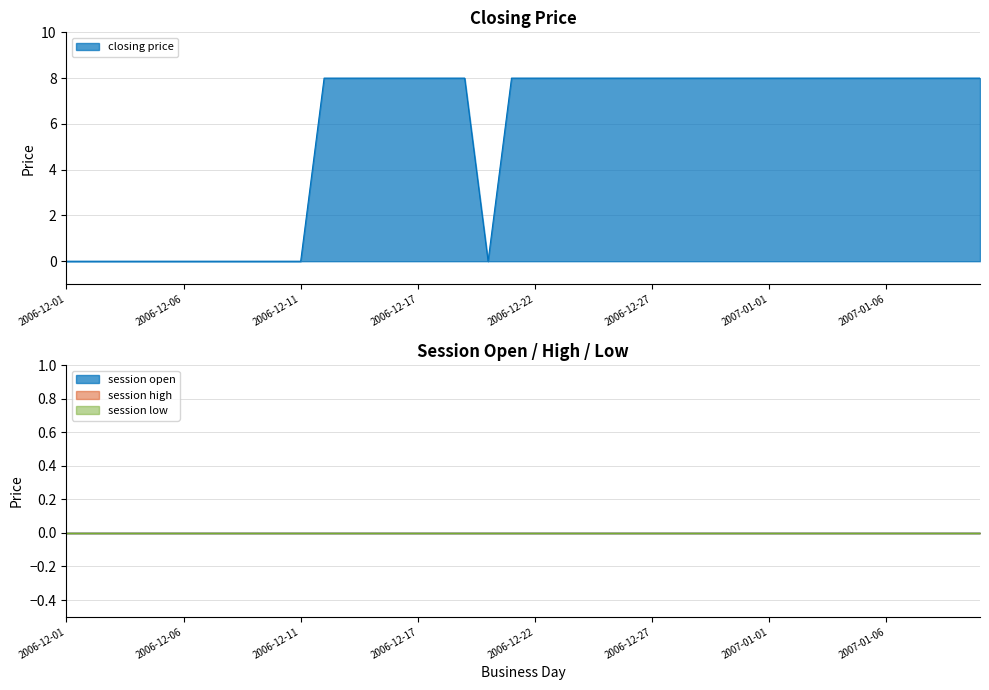

True or false: closing price has a value of 0 at 2006-12-11.

True